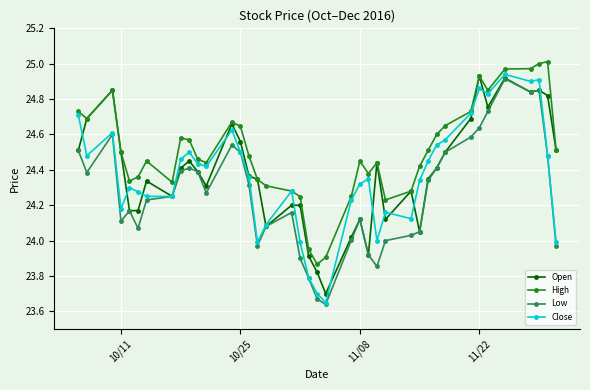

True or false: Low has more than 1 interior local peaks.

True